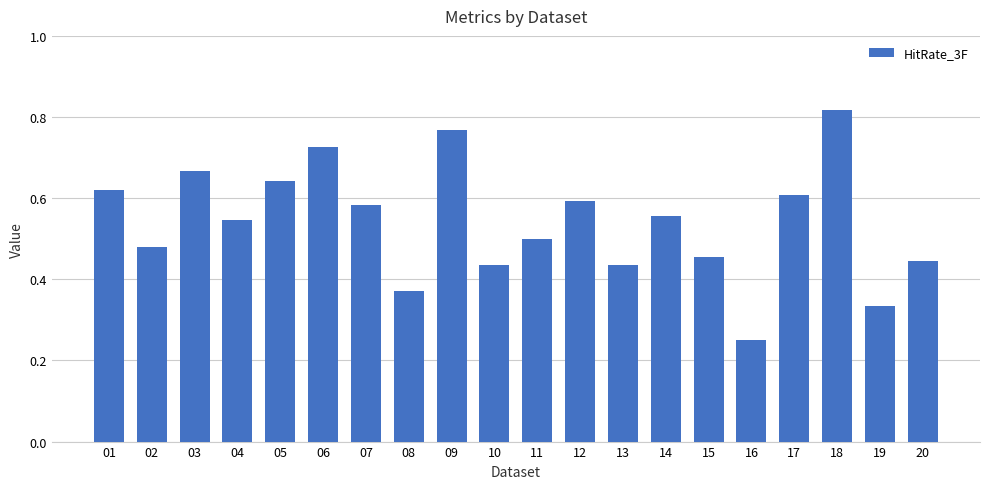

Is it true that the value at 15 is 0.7?

False